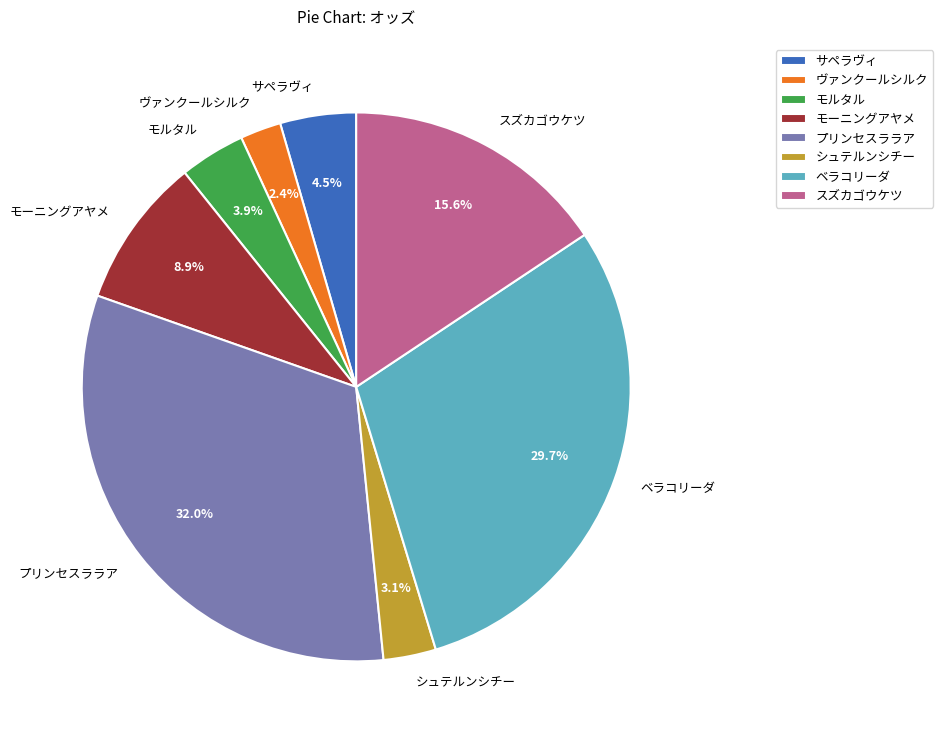

Which slice is the smallest?

ヴァンクールシルク